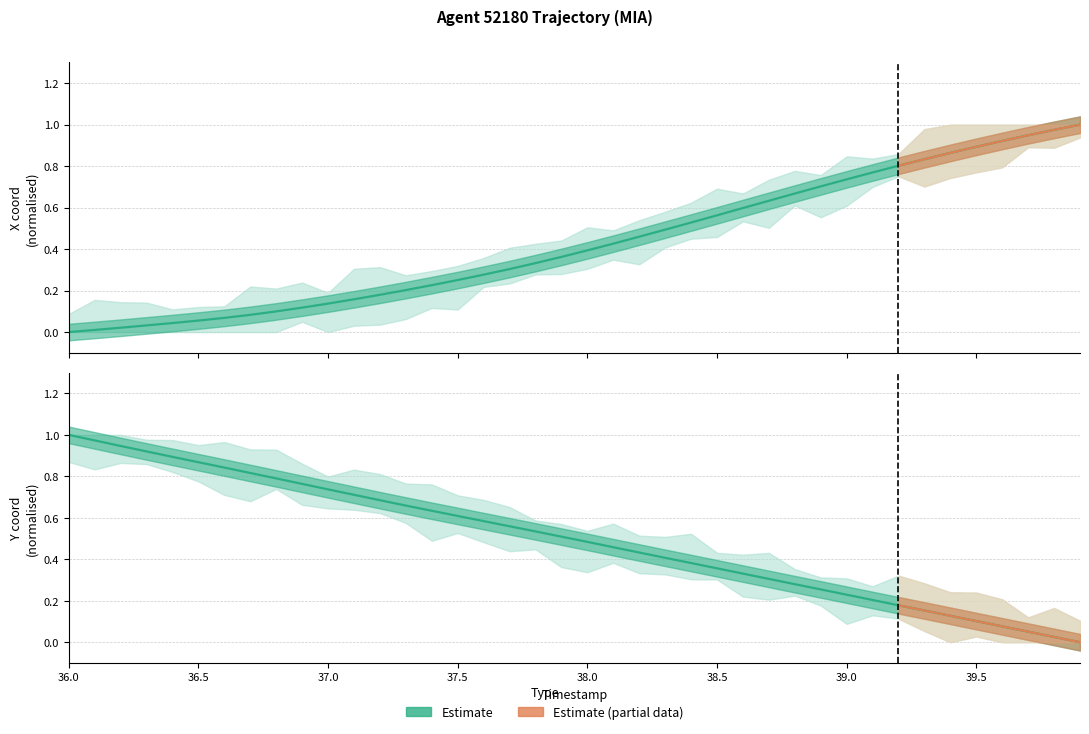

At which category is the sum across all series the highest?

39.8